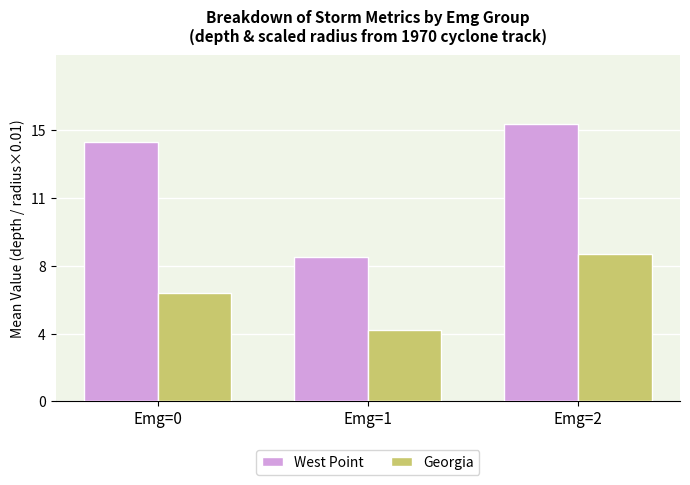

At which label does Georgia first exceed 6?

Emg=0